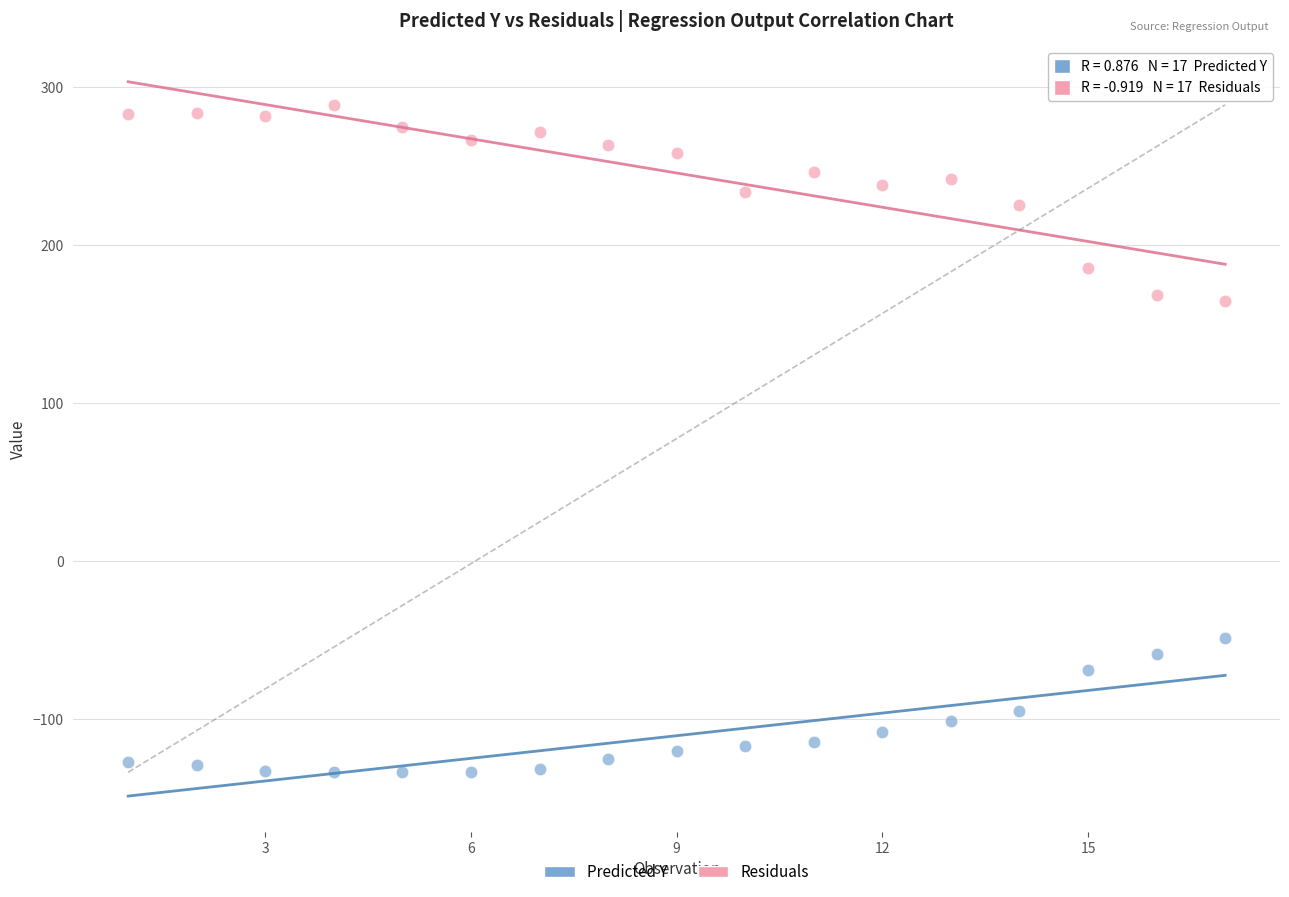

Which series has the largest Y range (max minus min)?

Residuals